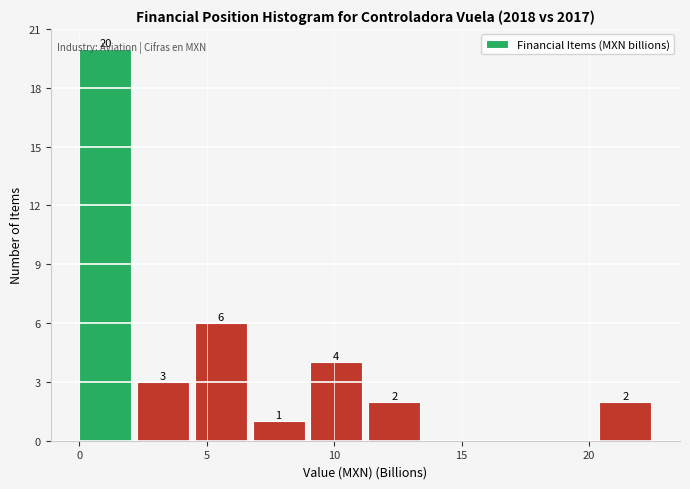

Which range on the x-axis has the tallest bar?

0.0 to 2.5